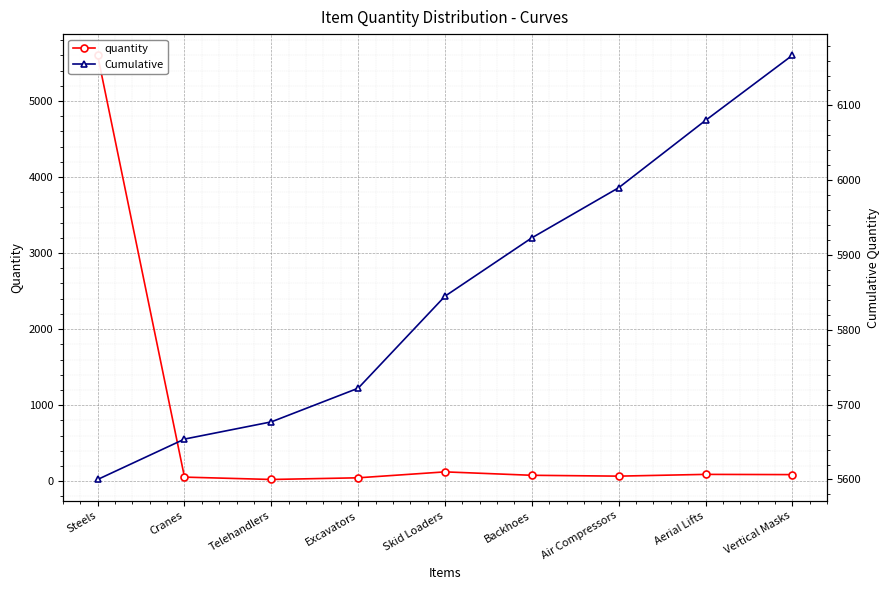

What are all the series names shown in the legend?

quantity, Cumulative